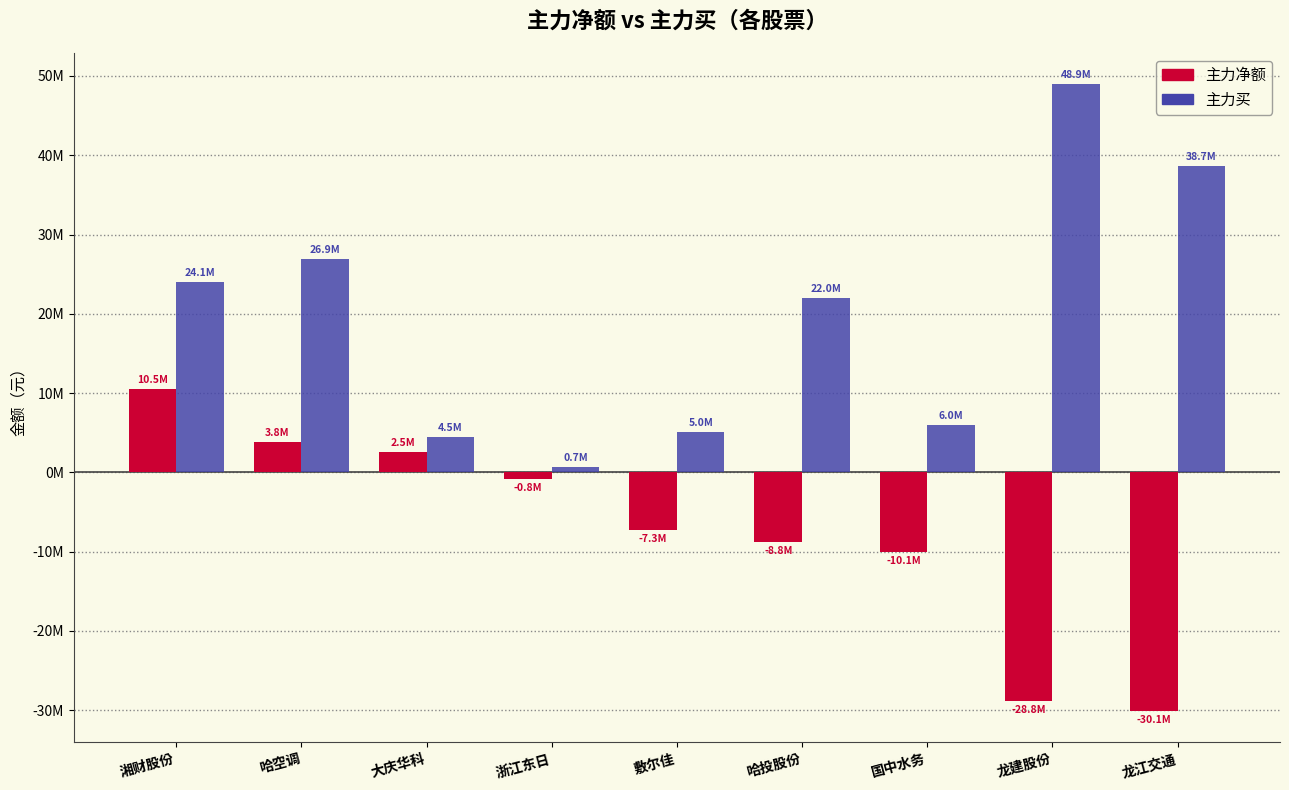

Are the bars grouped side by side (vs. stacked)?

Yes